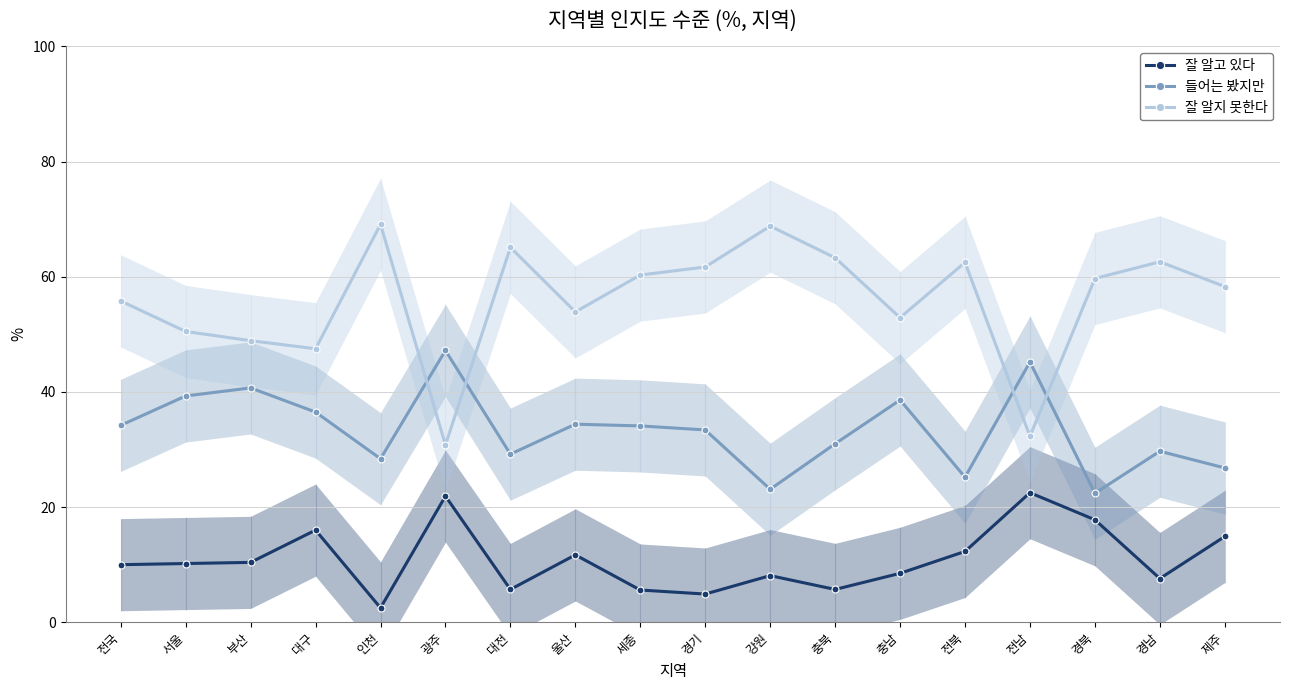

What is the label of the 5th point from the right?

전북